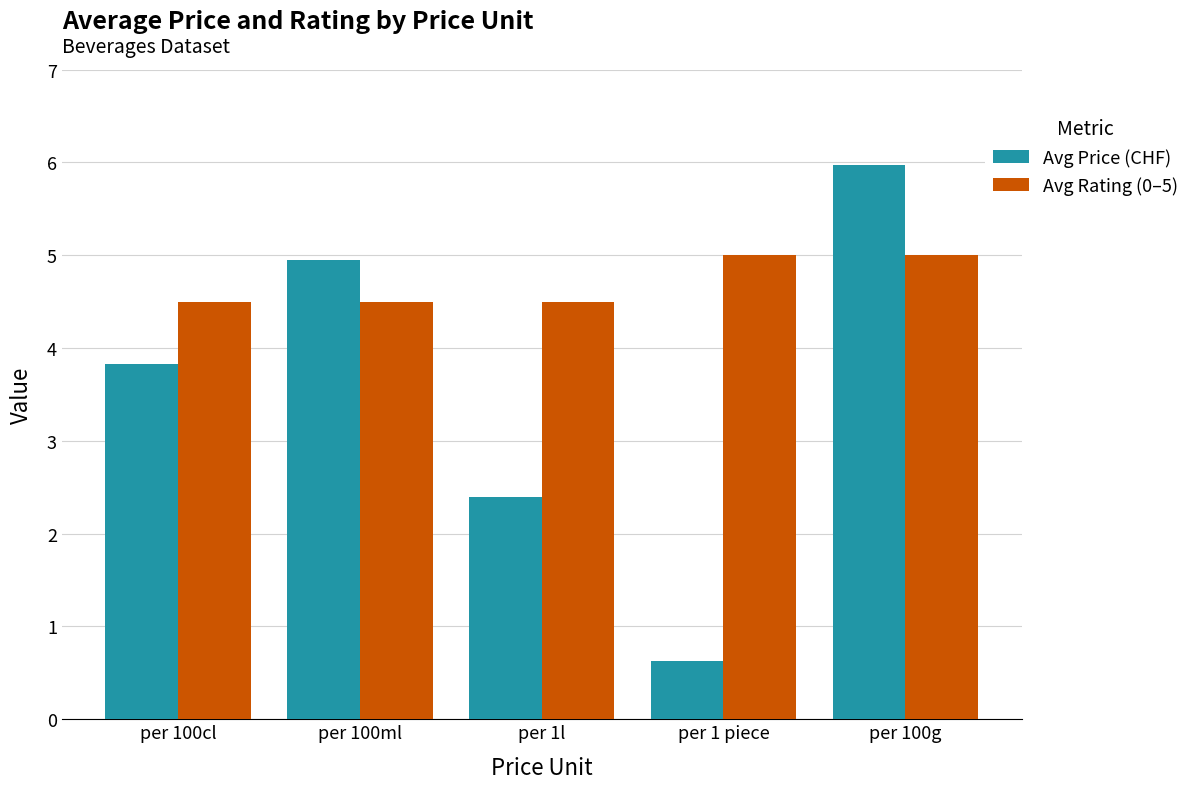

List the series in order of their peak value, lowest first.

Avg Rating (0–5), Avg Price (CHF)